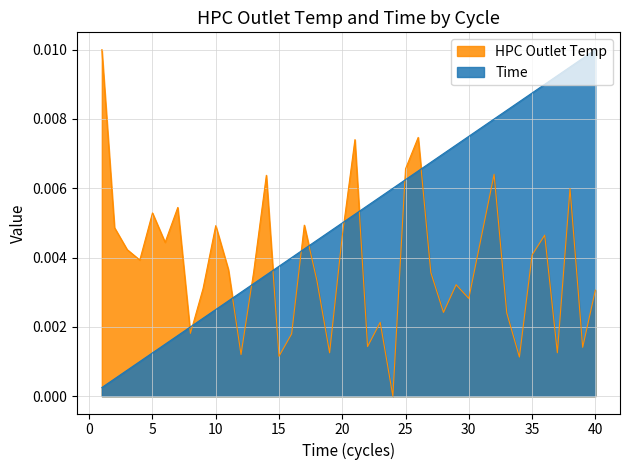

True or false: HPC Outlet Temp and Time intersect in this chart.

True